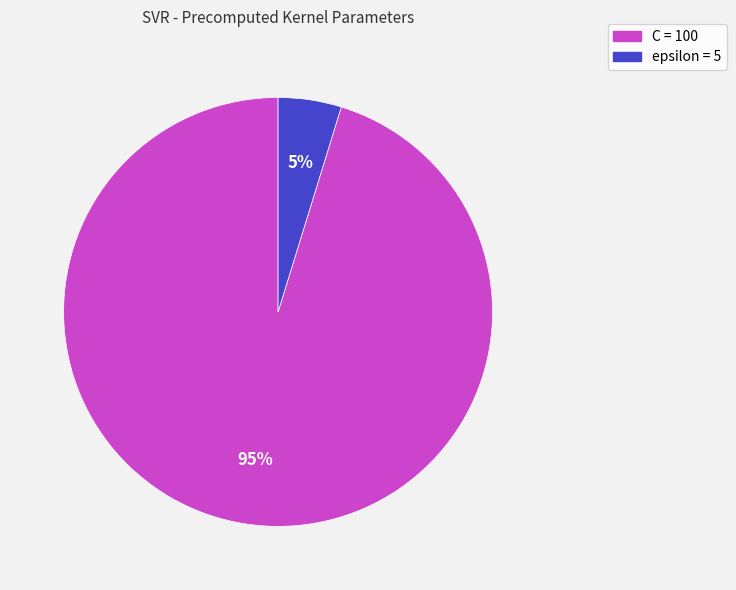

Between epsilon and C, which is larger?

C